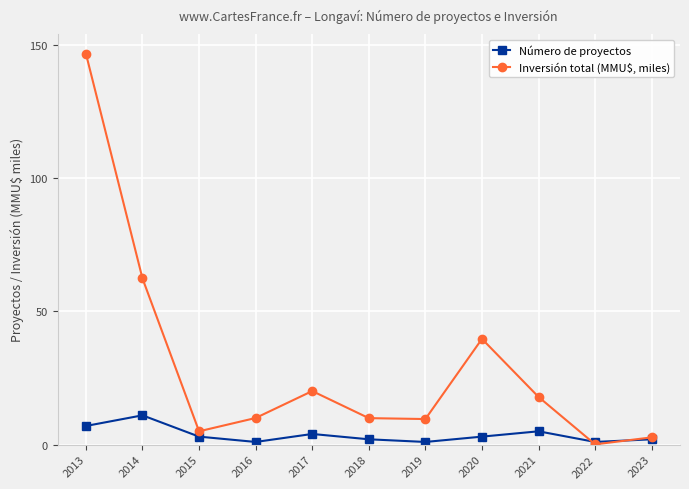

Which series has the widest spread of values?

Inversión total (MMU$, miles)